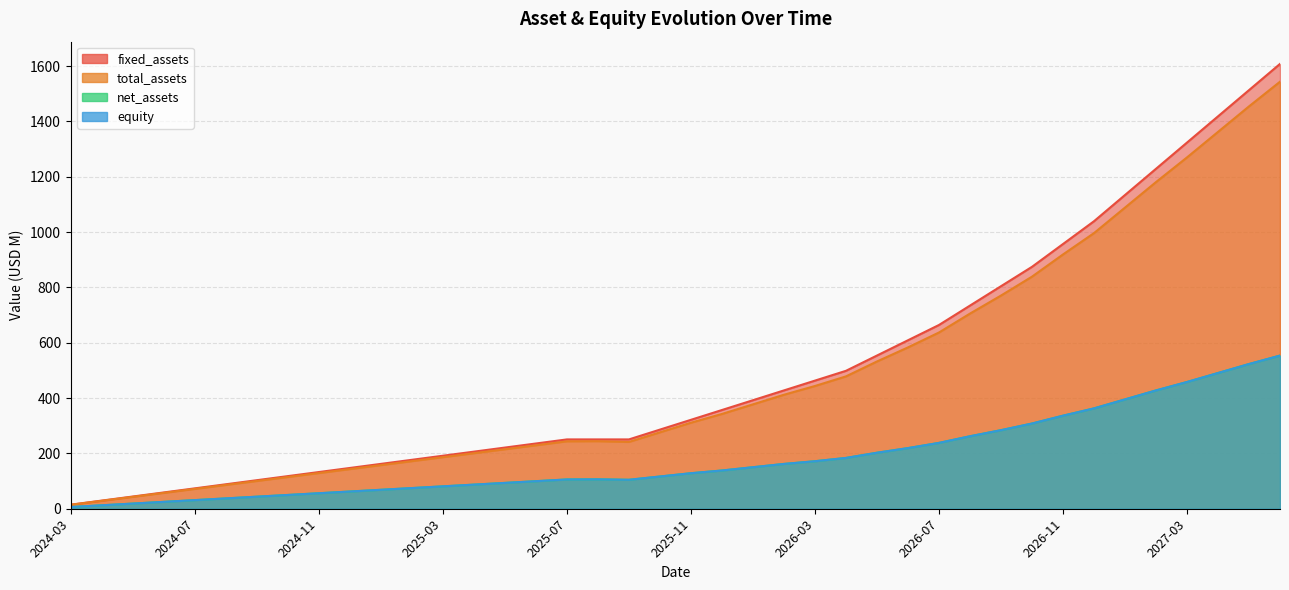

True or false: fixed_assets has more than 0 interior local peaks.

False